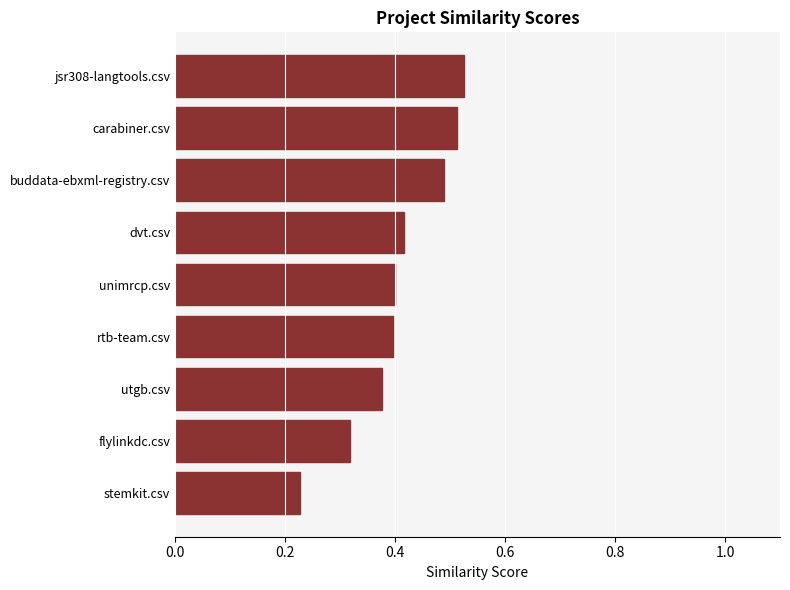

What is the label of the 1st bar from the bottom?

stemkit.csv